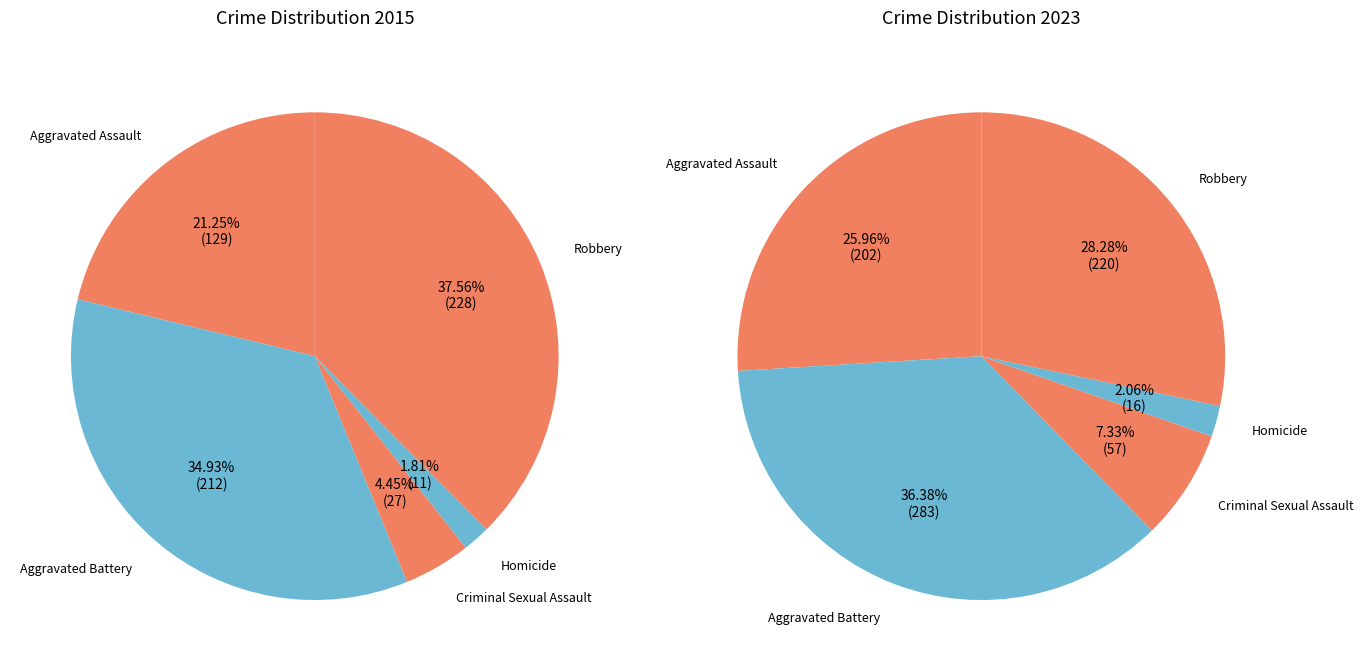

Is it true that Criminal Sexual Assault is 20% of the pie?

False